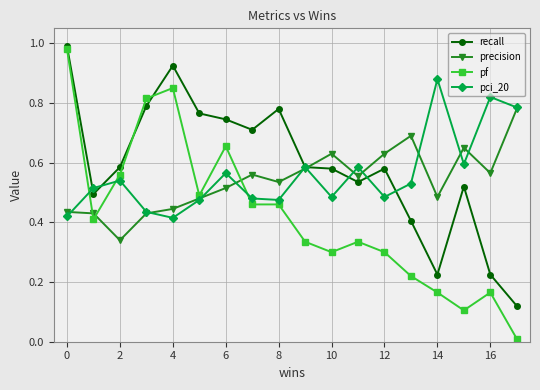

Which series has the largest range (max minus min)?

pf